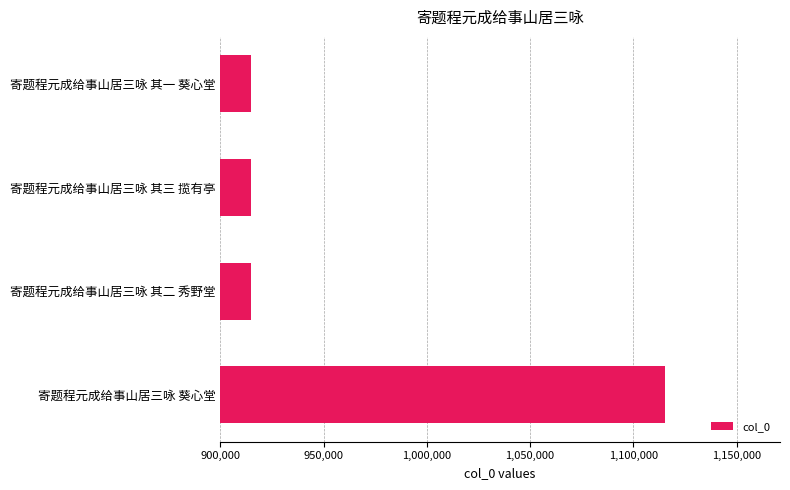

At which category does the chart reach its peak across all series?

寄题程元成给事山居三咏 葵心堂